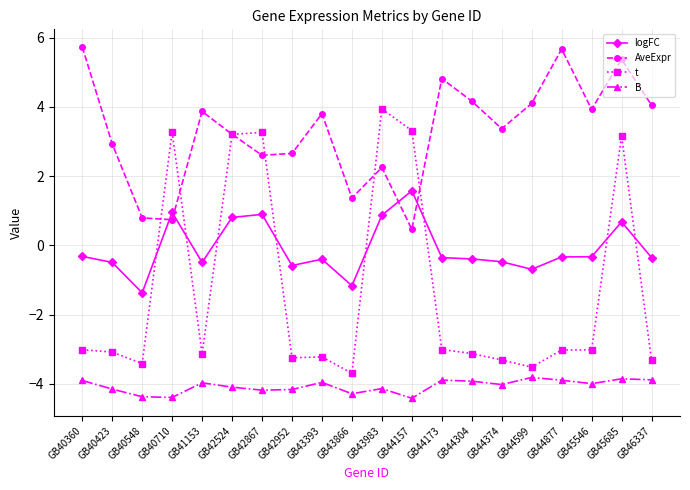

How many values in the logFC series exceed 0?

6